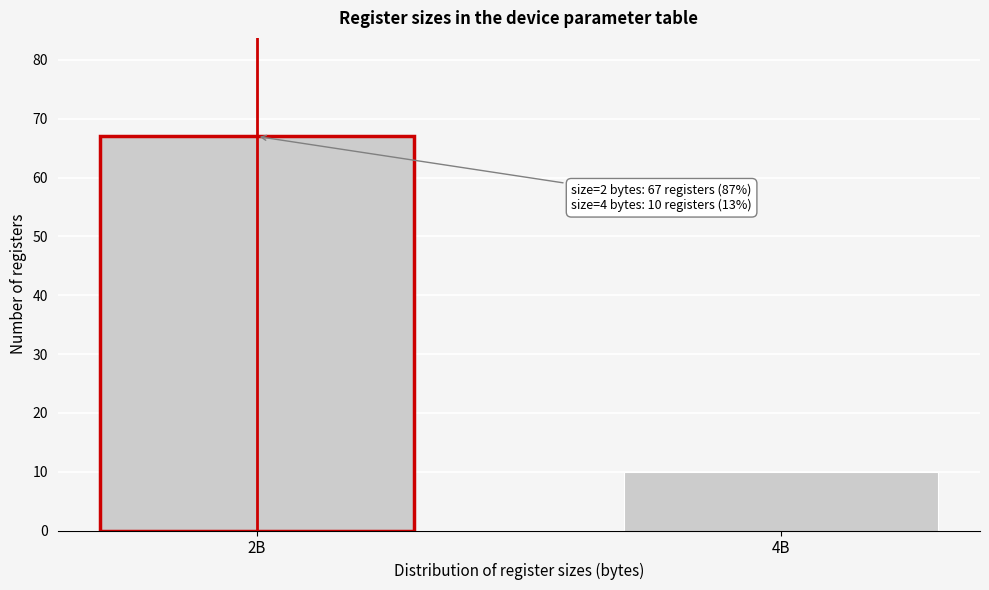

Reading right to left, extract all data points from this chart.

4B=10	2B=67